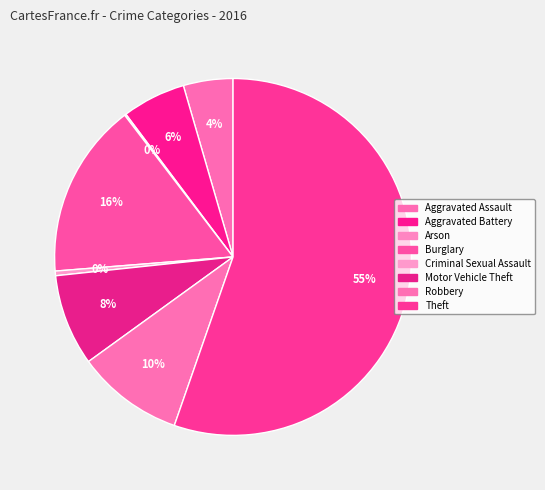

What is the total percentage of Criminal Sexual Assault and Aggravated Battery?

6.2%